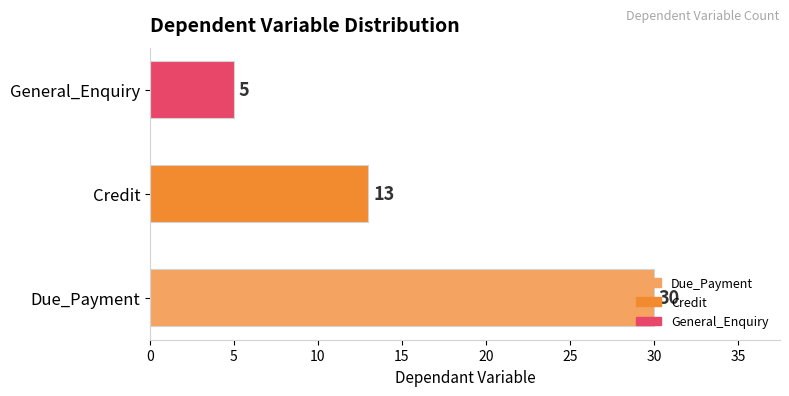

Count the values in the range 5 to 30.

3